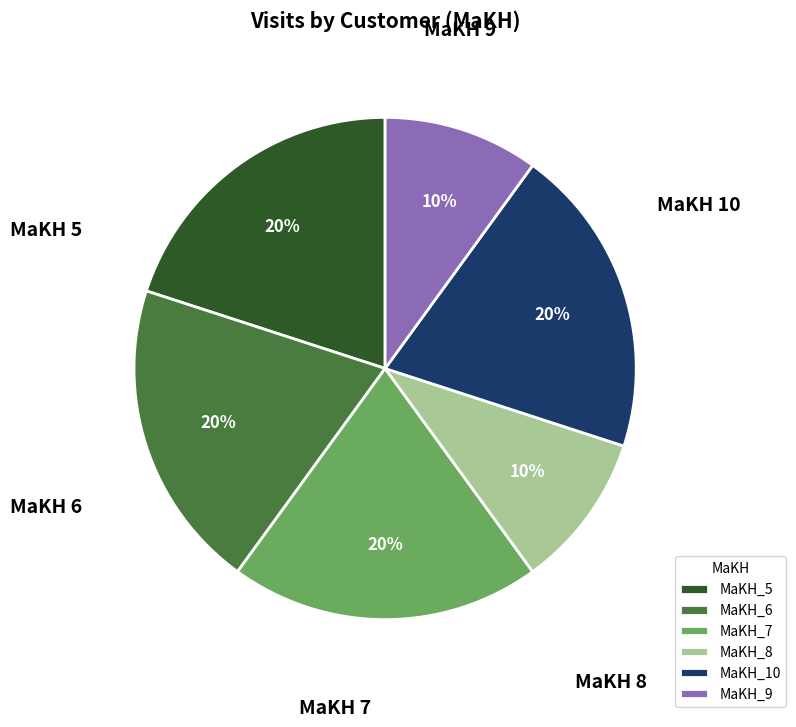

The MaKH_8 slice represents 10% of the pie. True or false?

True